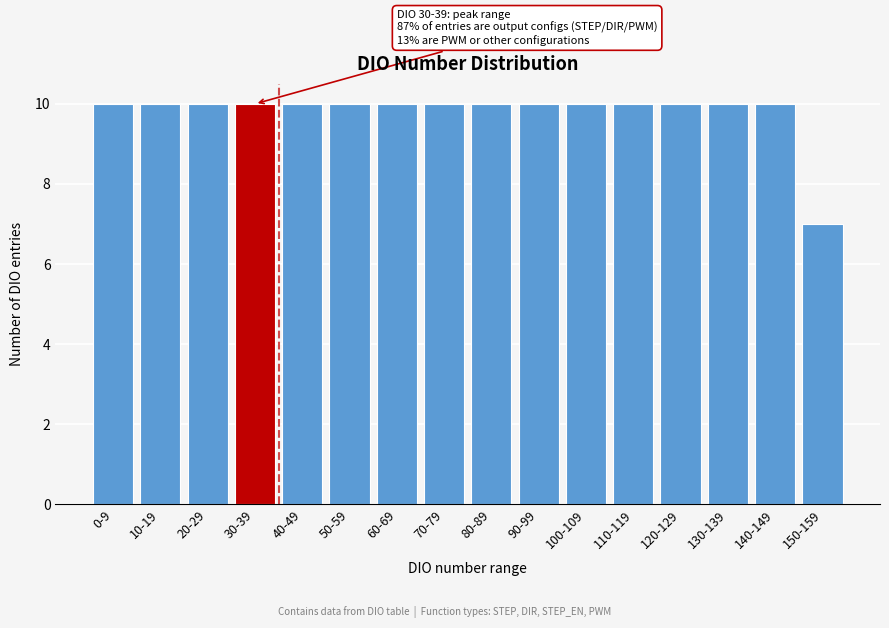

Reading left to right, transcribe all the data shown in this chart.

10	10	10	10	10	10	10	10	10	10	10	10	10	10	10	7